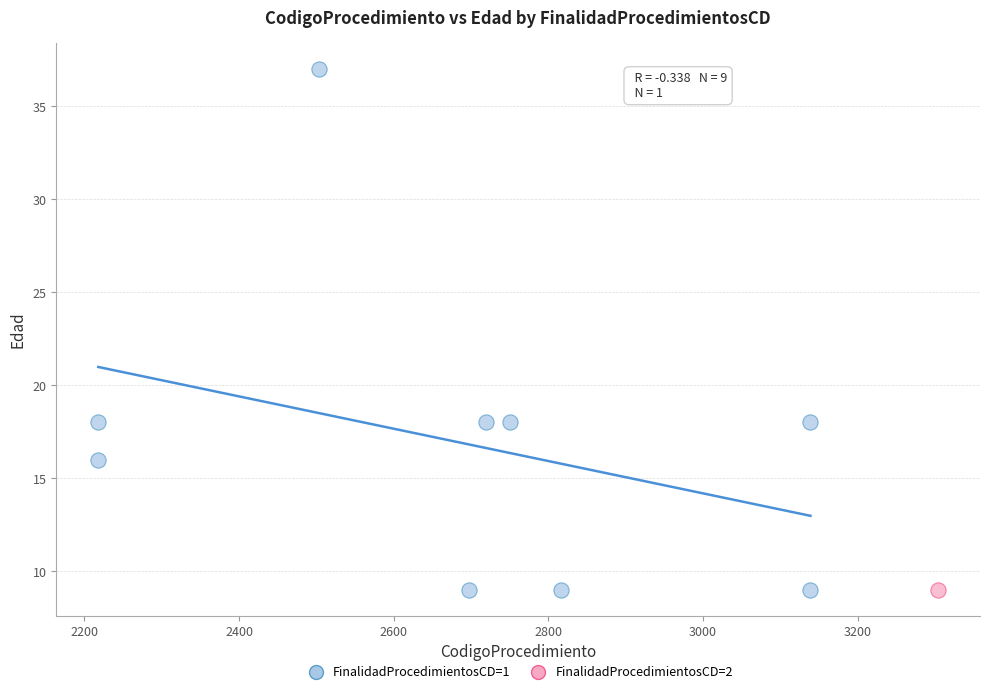

What are all the series names shown in the legend?

FinalidadProcedimientosCD=1, FinalidadProcedimientosCD=2